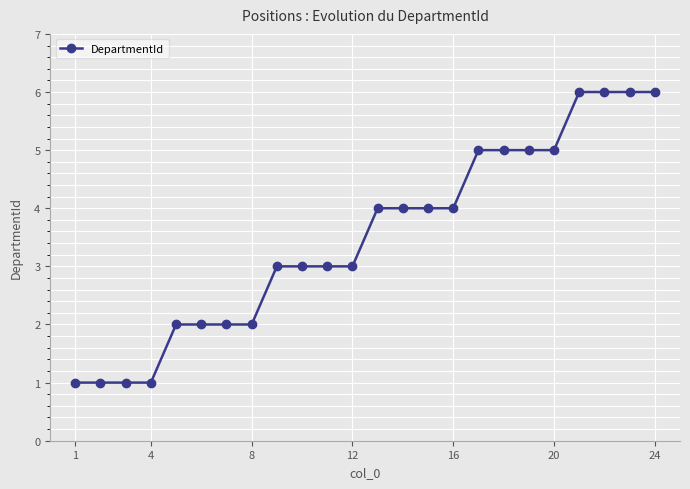

What is the value of the 14th point from the left?

4